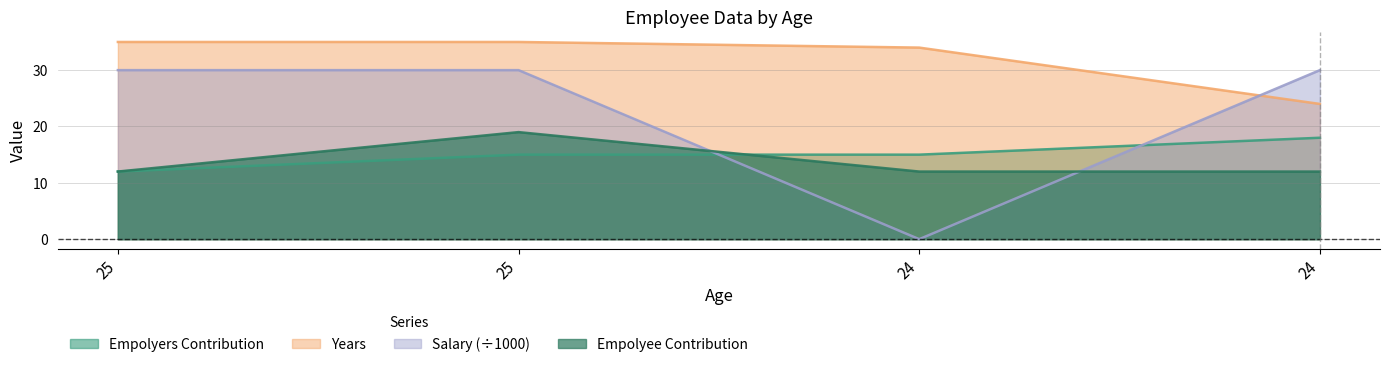

What is the sum of all Empolyee Contribution values?

55